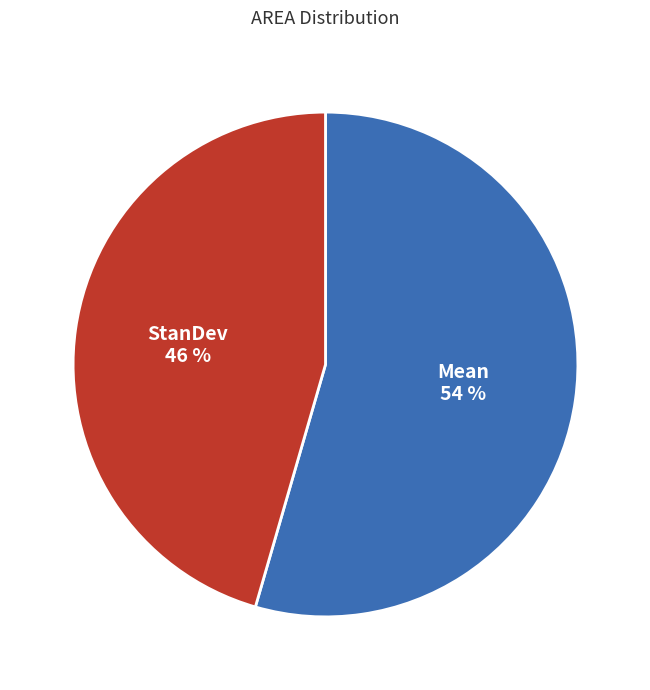

What is the largest slice in the pie chart?

Mean